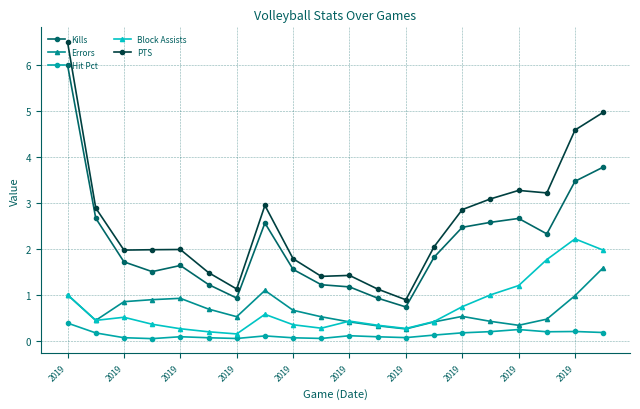

Which series has the widest spread of values?

PTS